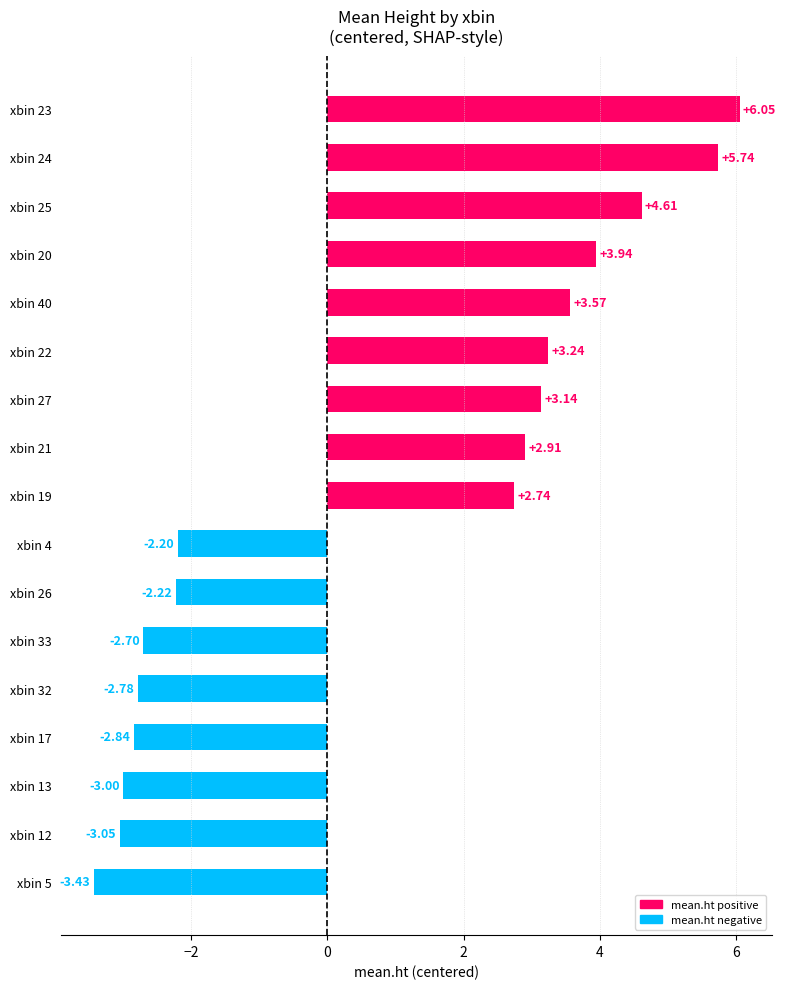

Rank the categories by value from highest to lowest.

xbin 23, xbin 24, xbin 25, xbin 20, xbin 40, xbin 22, xbin 27, xbin 21, xbin 19, xbin 4, xbin 26, xbin 33, xbin 32, xbin 17, xbin 13, xbin 12, xbin 5